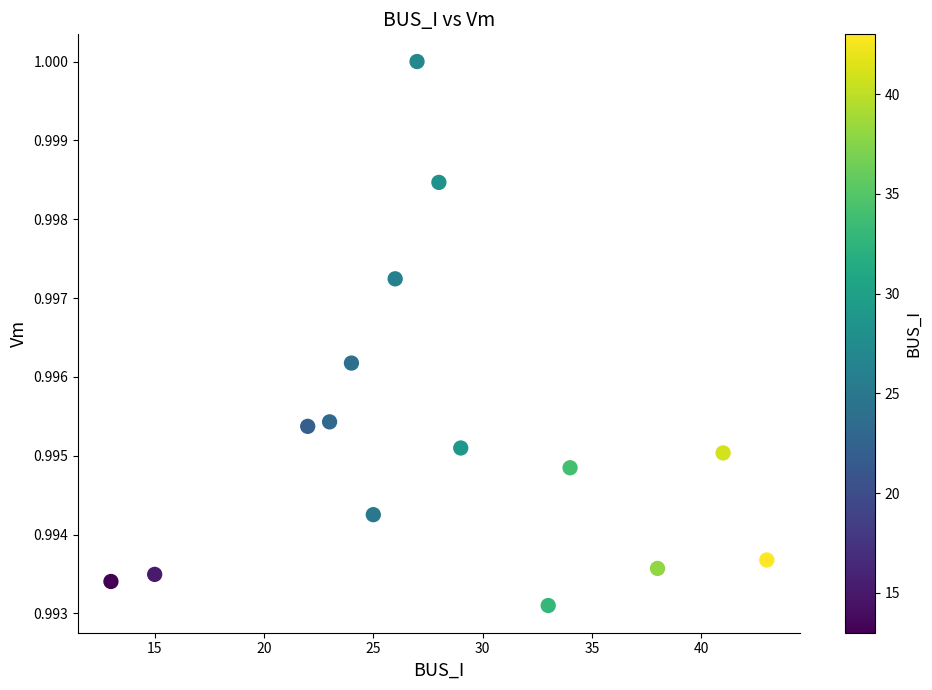

What is the range of X values (max minus min)?

30.0